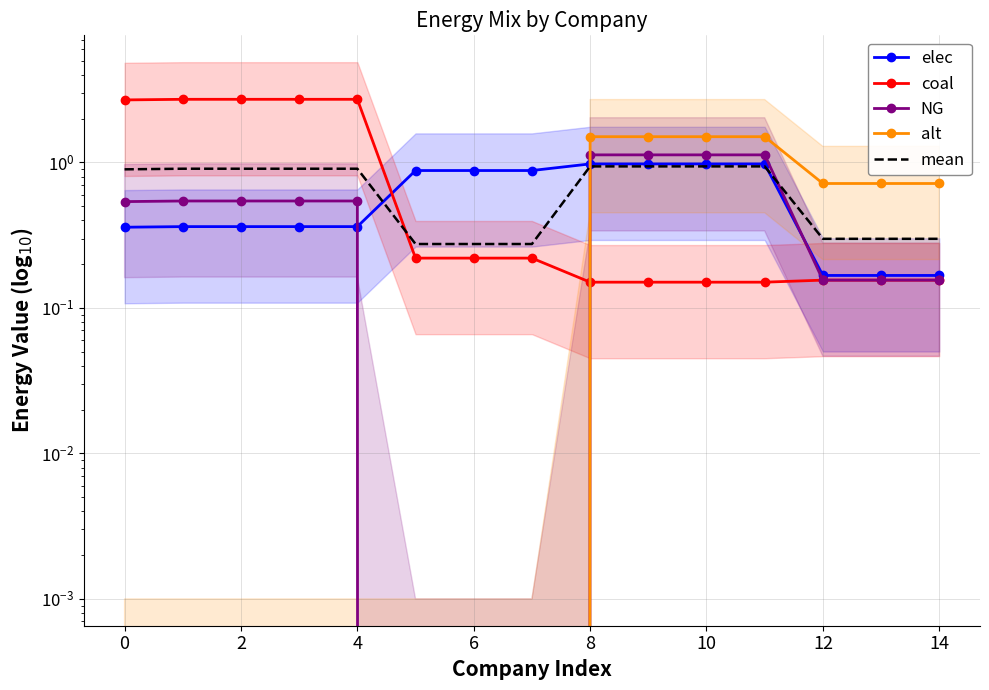

How many times do NG and mean cross each other?

2